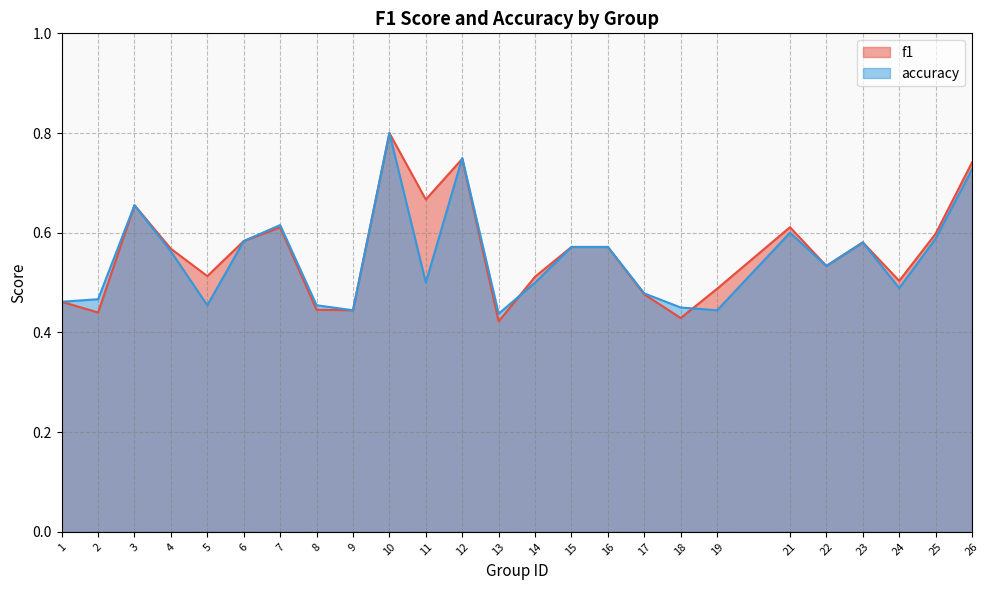

Is it true that f1 equals 0.8 at 17?

False